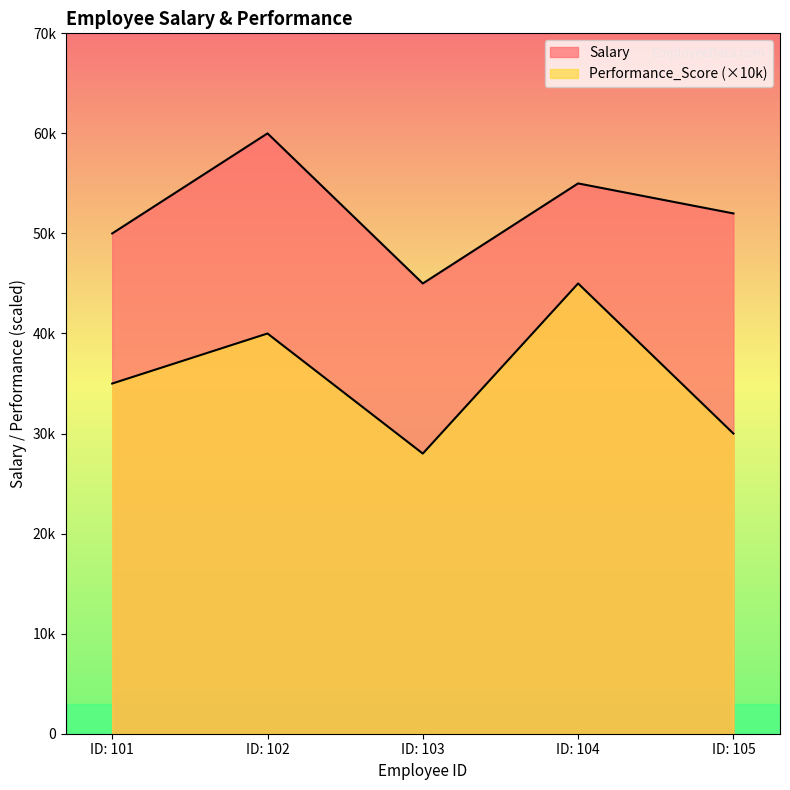

List the series in order of their overall mean, lowest first.

Performance_Score, Salary